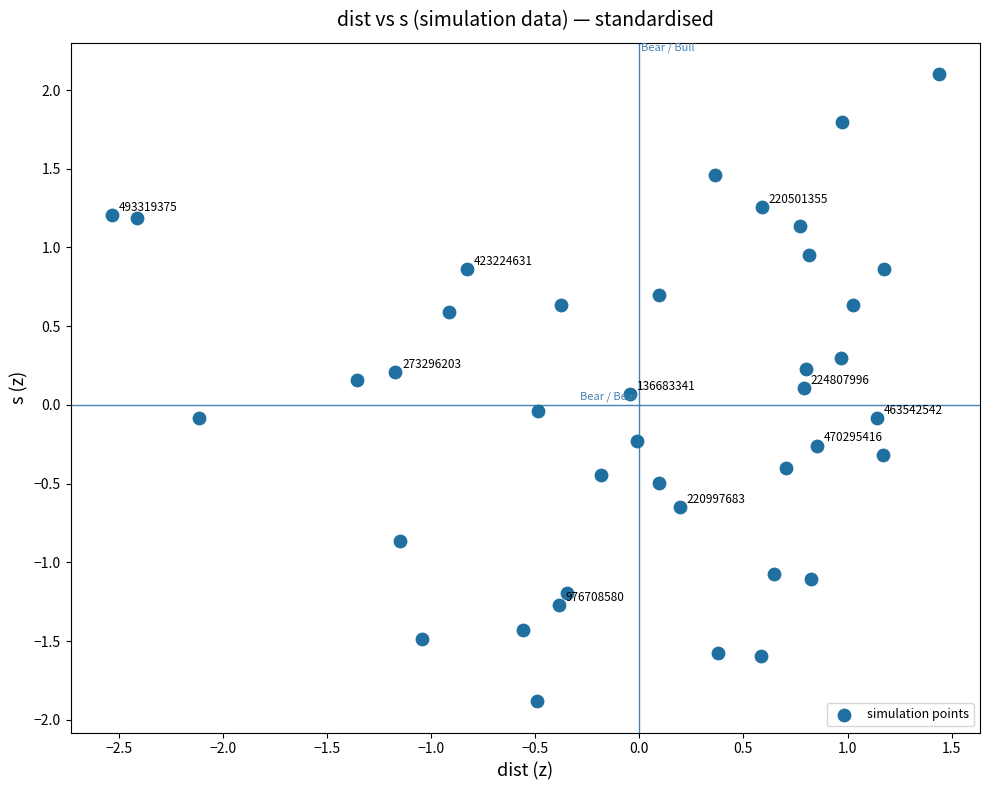

What is the range of X values (max minus min)?

4.0